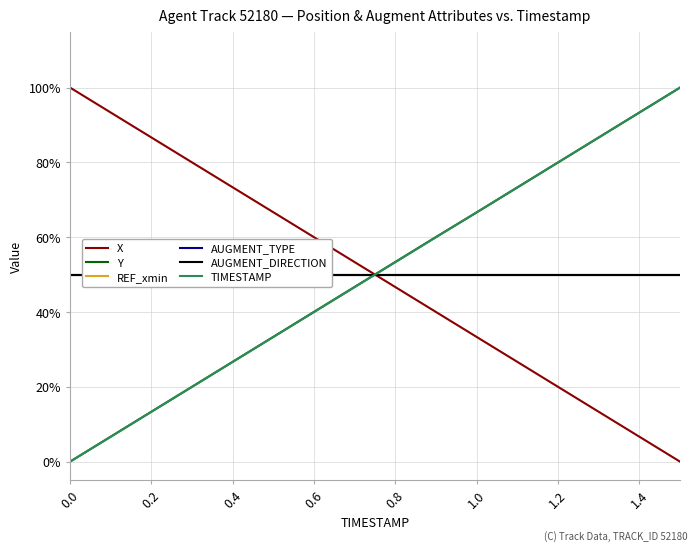

True or false: REF_xmin has more than 2 interior local peaks.

False